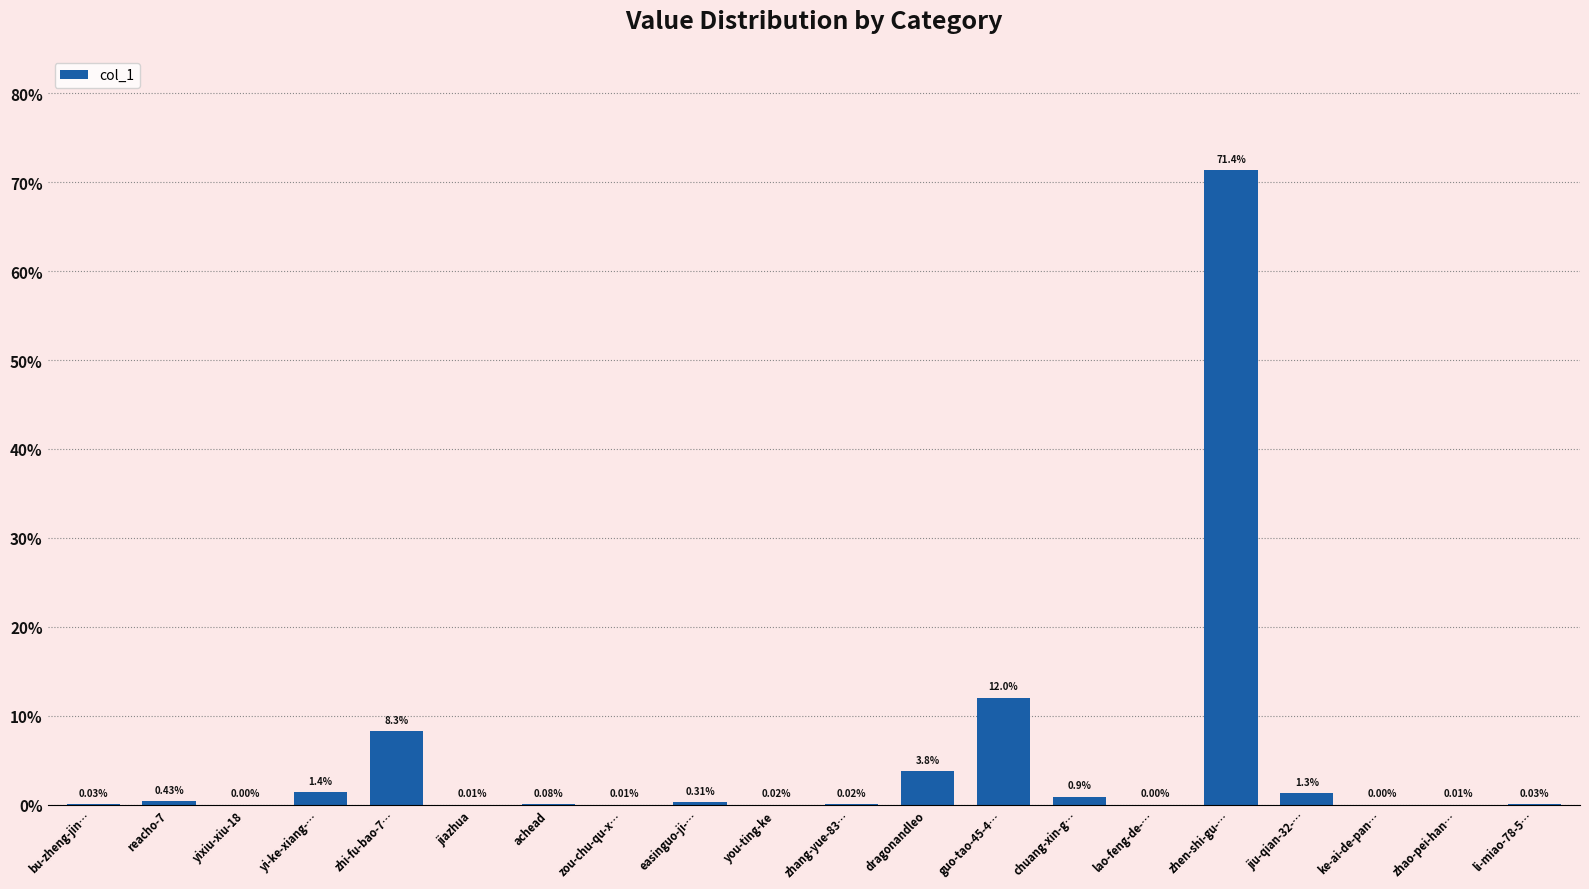

Which has a higher value, jiazhua or lao-feng-de-…?

jiazhua